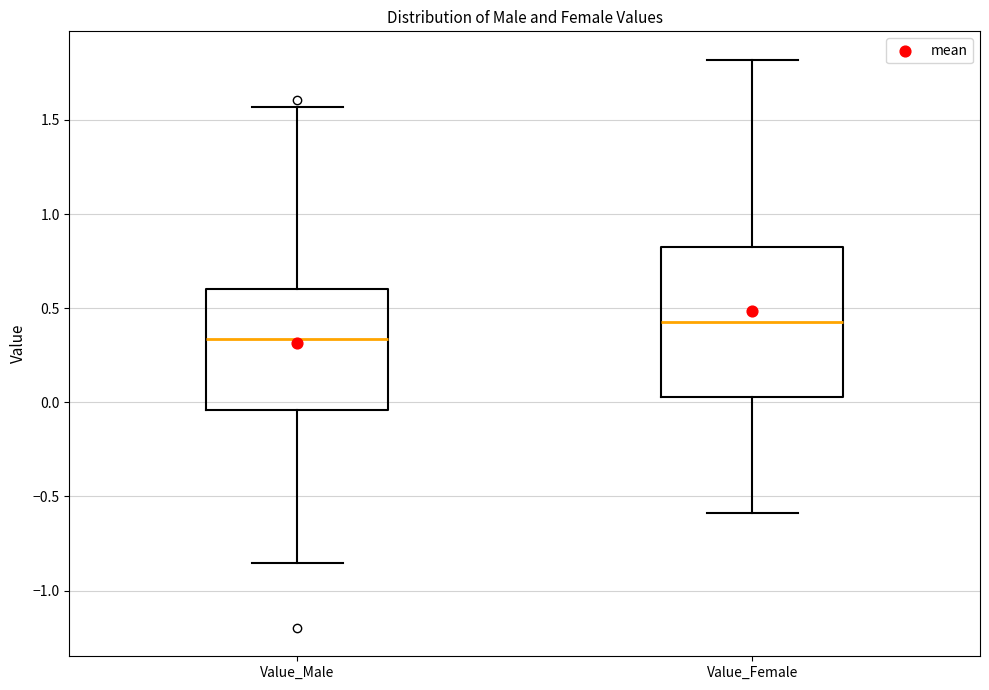

Reading left to right, read every box against the y-axis: the position of its median line, the range the box covers, and the ends of its whiskers. The values are not printed on the chart, so give them approximately, as read against the axis.

Value_Male: median 0.35, box -0.05 to 0.60, whiskers -0.85 to 1.55
Value_Female: median 0.45, box 0.05 to 0.80, whiskers -0.60 to 1.80